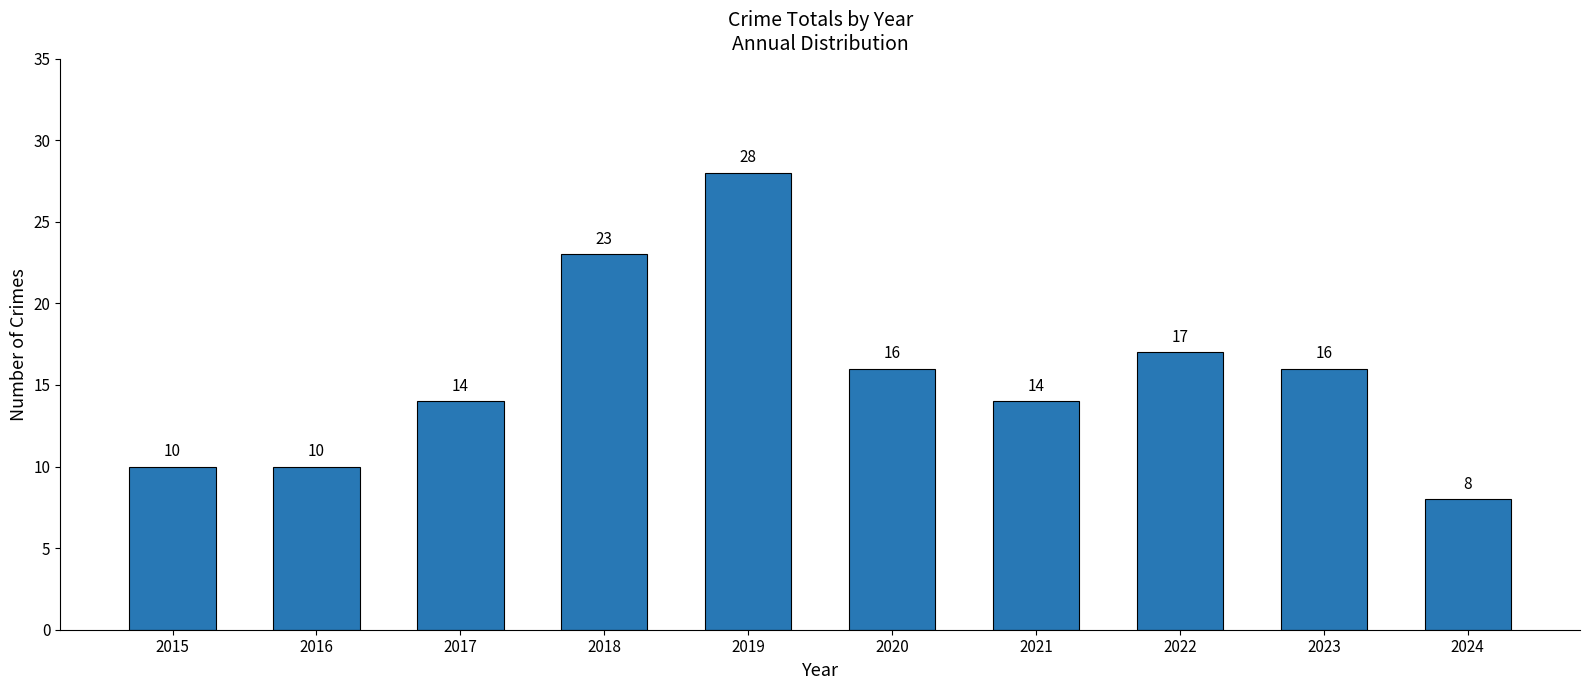

Read the value at 2021, to the nearest 5.

15